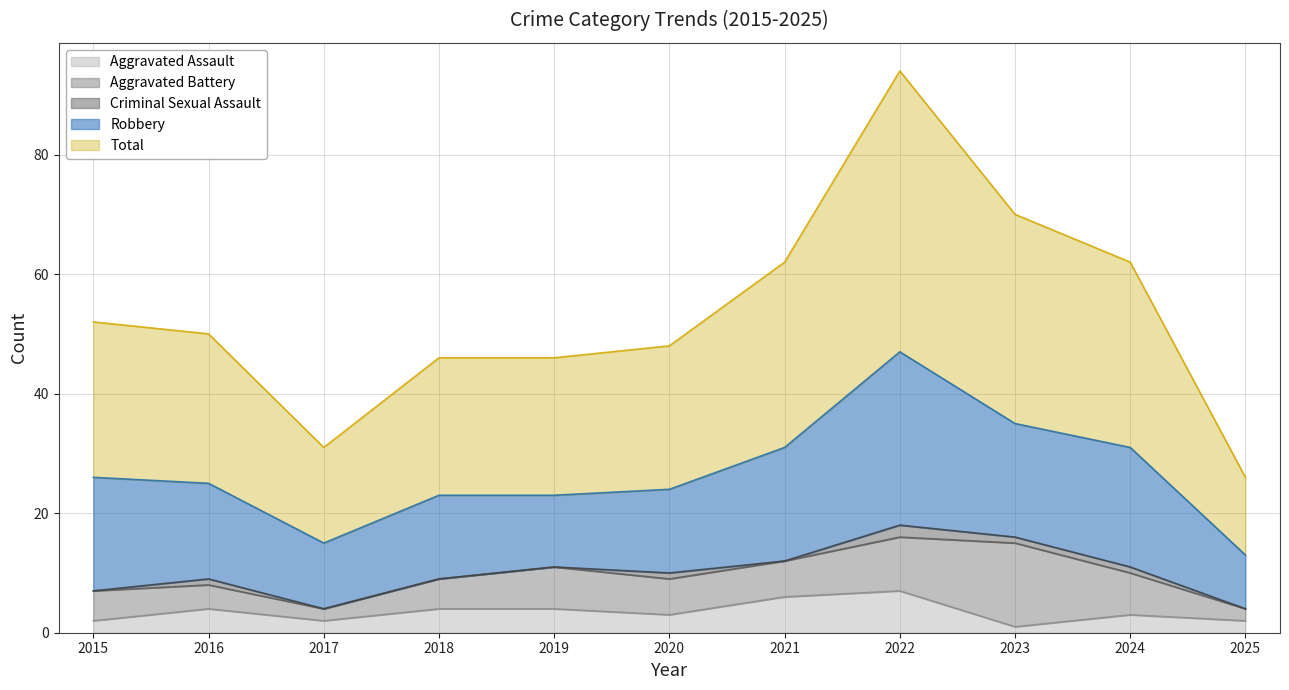

Reading left to right, list all the values displayed in this chart.

Aggravated Assault: 2	4	2	4	4	3	6	7	1	3	2
Aggravated Battery: 5	4	2	5	7	6	6	9	14	7	2
Criminal Sexual Assault: 0	1	0	0	0	1	0	2	1	1	0
Robbery: 19	16	11	14	12	14	19	29	19	20	9
Total: 26	25	16	23	23	24	31	47	35	31	13